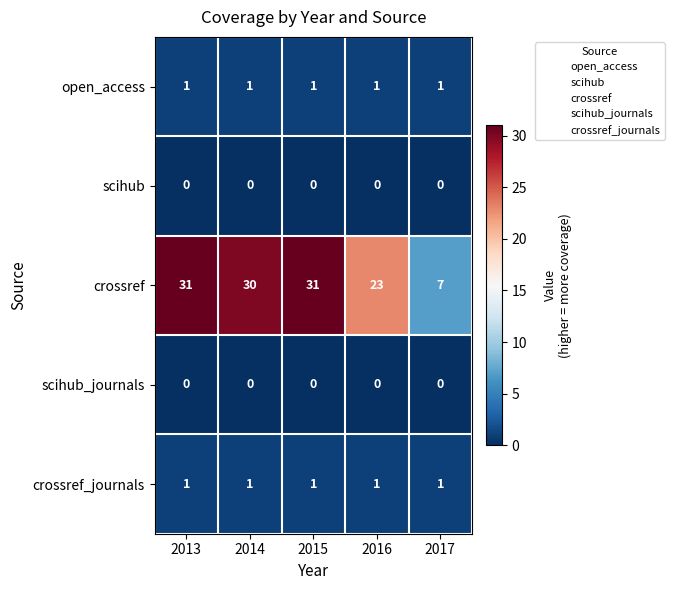

What is the difference between the highest and lowest values at 2017?

7